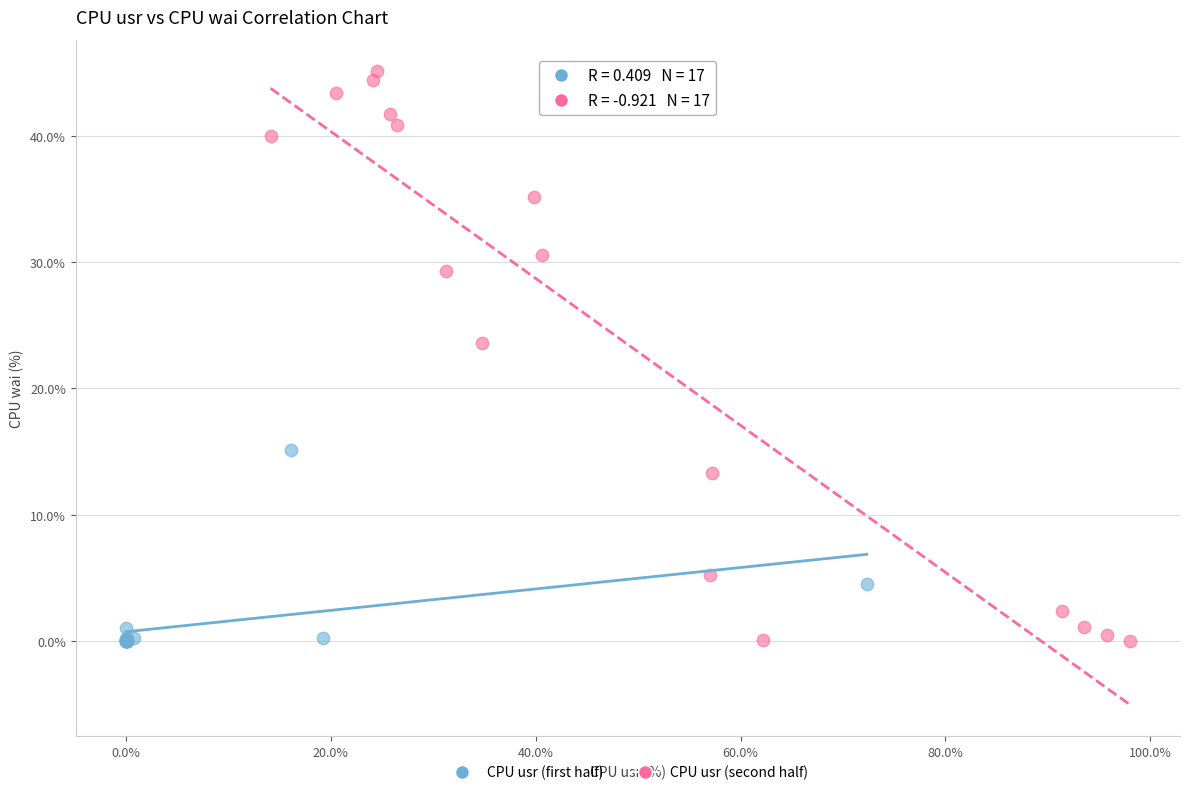

Which series contains the highest Y value?

CPU usr (second half)